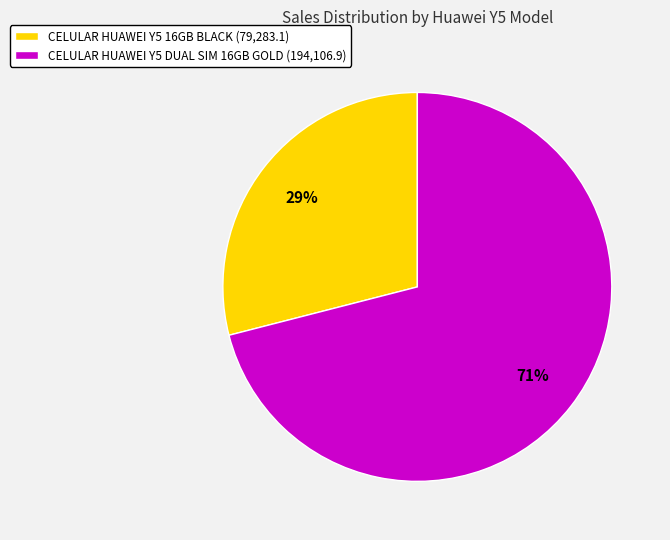

Count the number of slices in the pie.

2